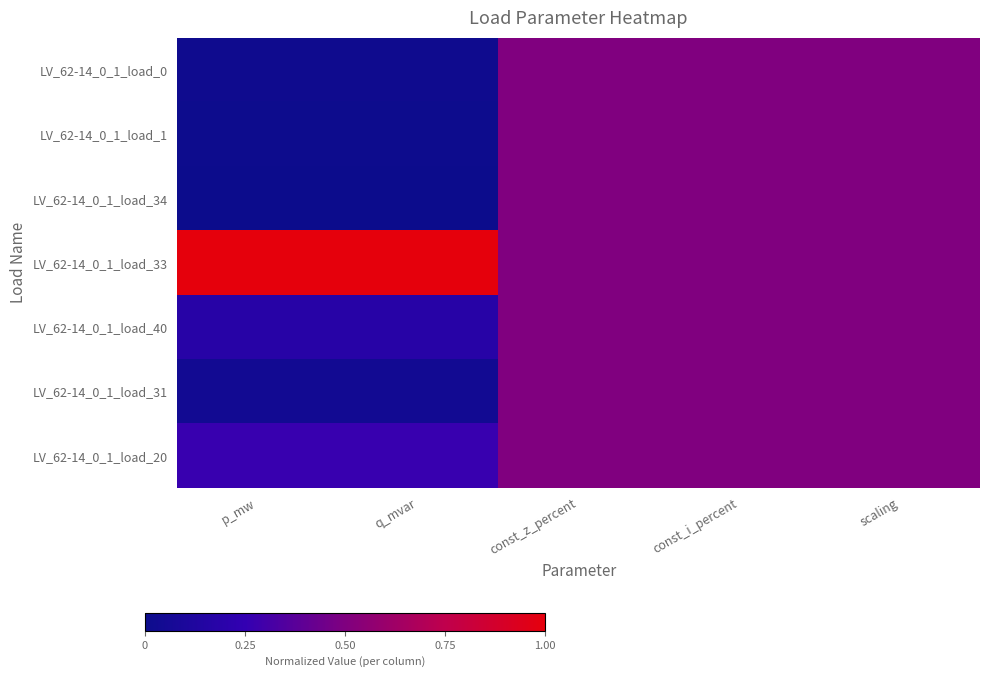

At p_mw, list the series in order from smallest to largest.

LV_62-14_0_1_load_34, LV_62-14_0_1_load_1, LV_62-14_0_1_load_0, LV_62-14_0_1_load_31, LV_62-14_0_1_load_40, LV_62-14_0_1_load_20, LV_62-14_0_1_load_33